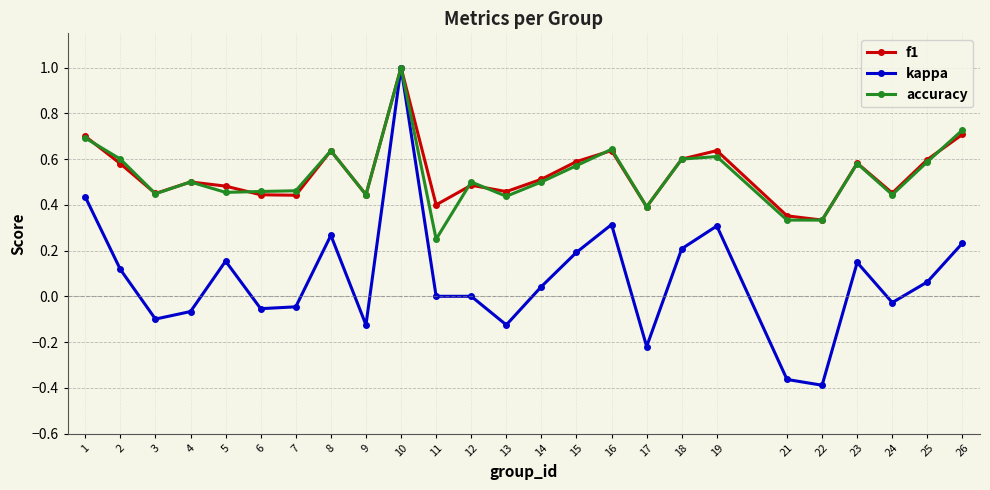

At how many categories does at least one series exceed 0?

25